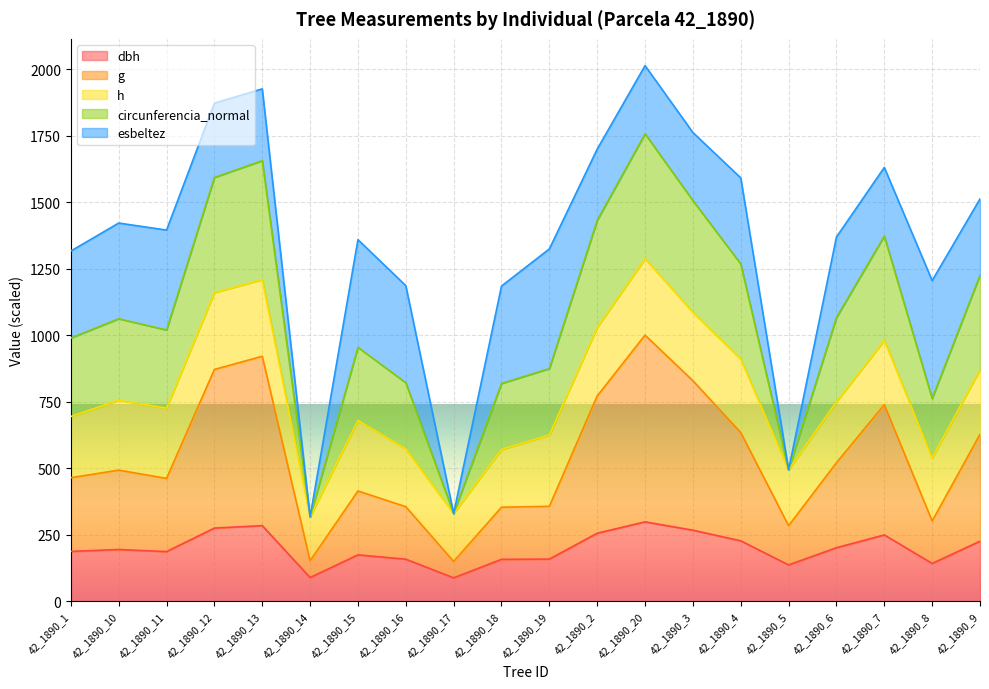

Does the chart display data point markers on the line(s)?

No